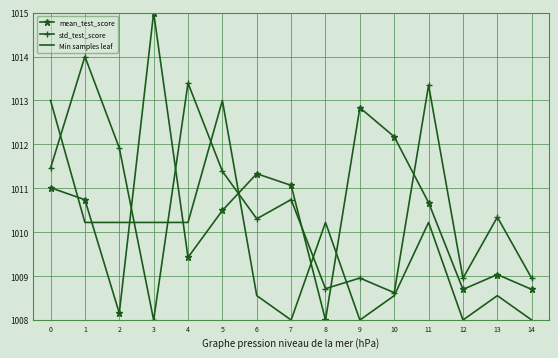

True or false: std_test_score has a value of 1008.7 at 8.

True